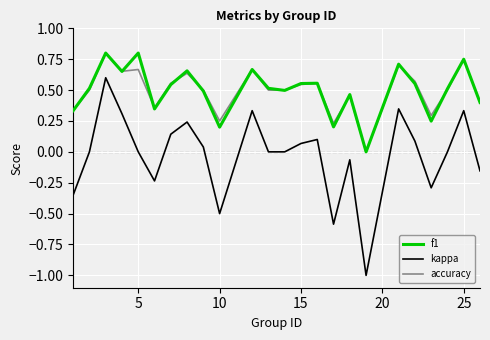

How many positive values does the accuracy series have?

23